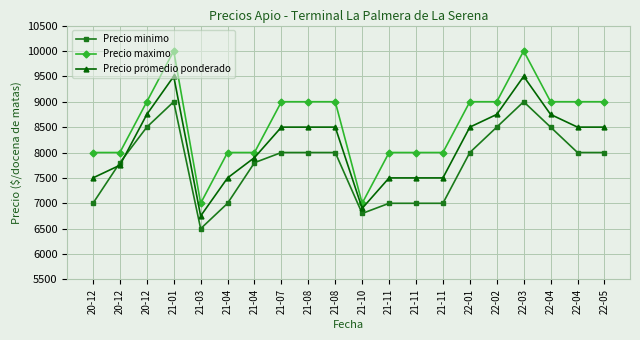

True or false: Precio maximo and Precio promedio ponderado intersect in this chart.

False